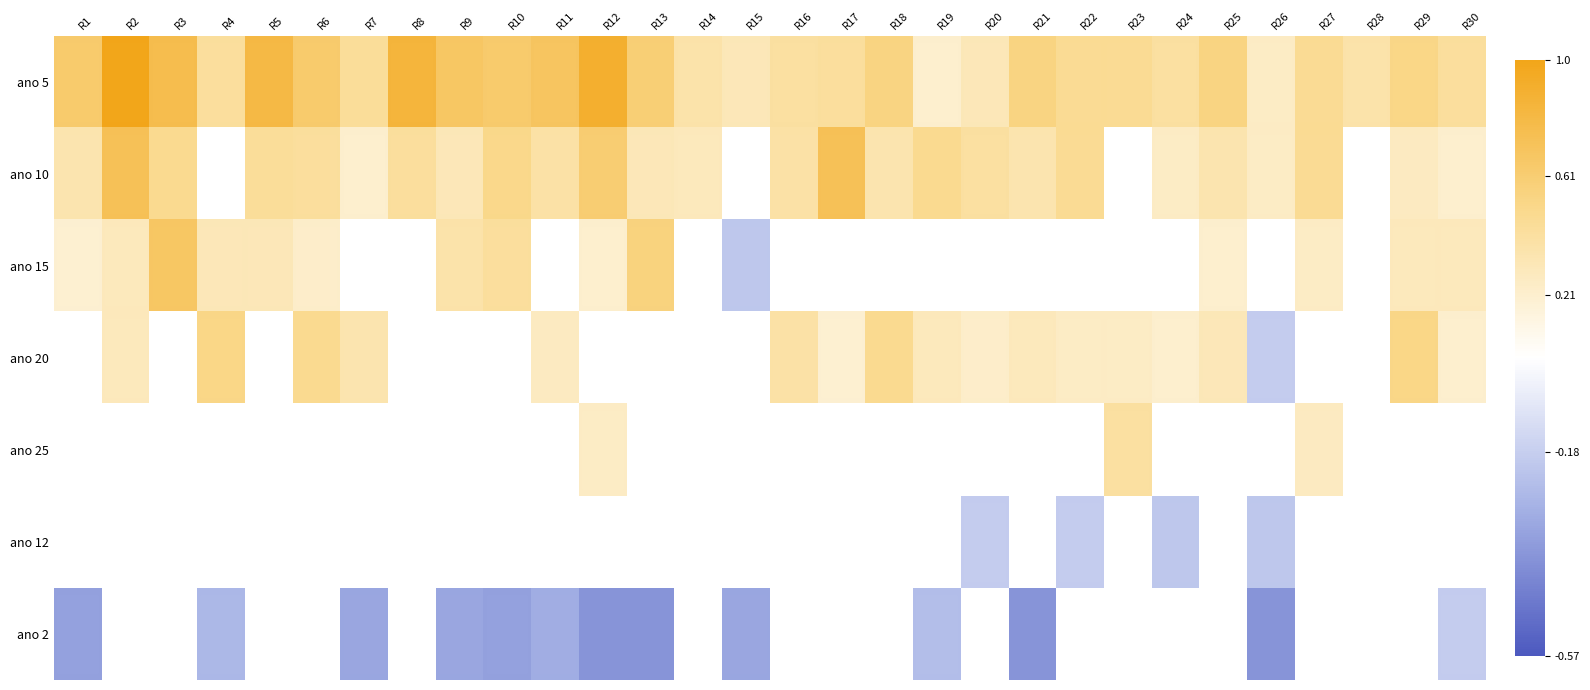

What is the approximate value of ano 20 at R26?

-0.2